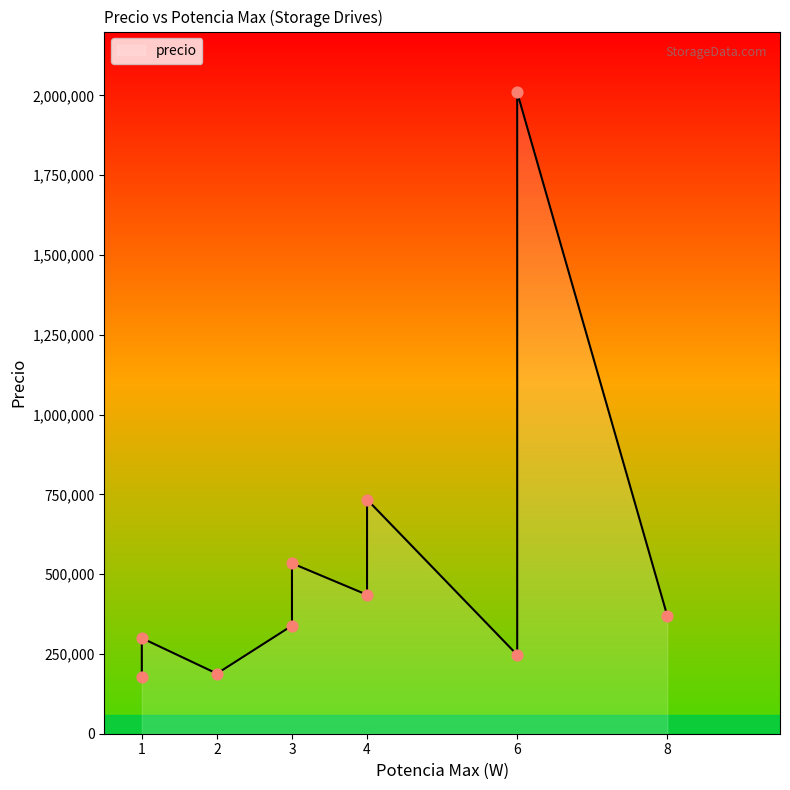

Approximately how many times larger is the value at 6 compared to 1?

0.8